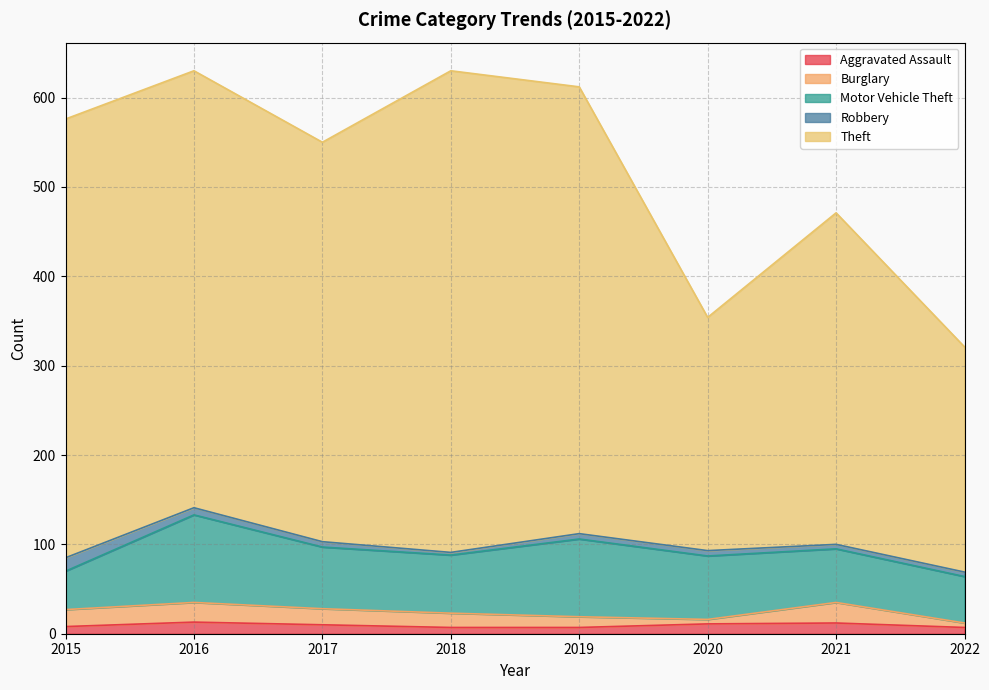

Is it true that Motor Vehicle Theft equals 71 at 2020?

True